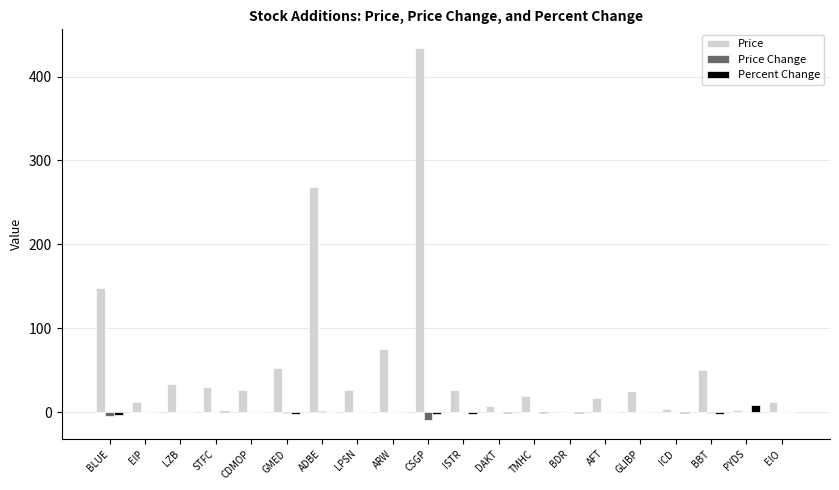

Is the value of Price Change at STFC greater than the value of Price at EIO?

No